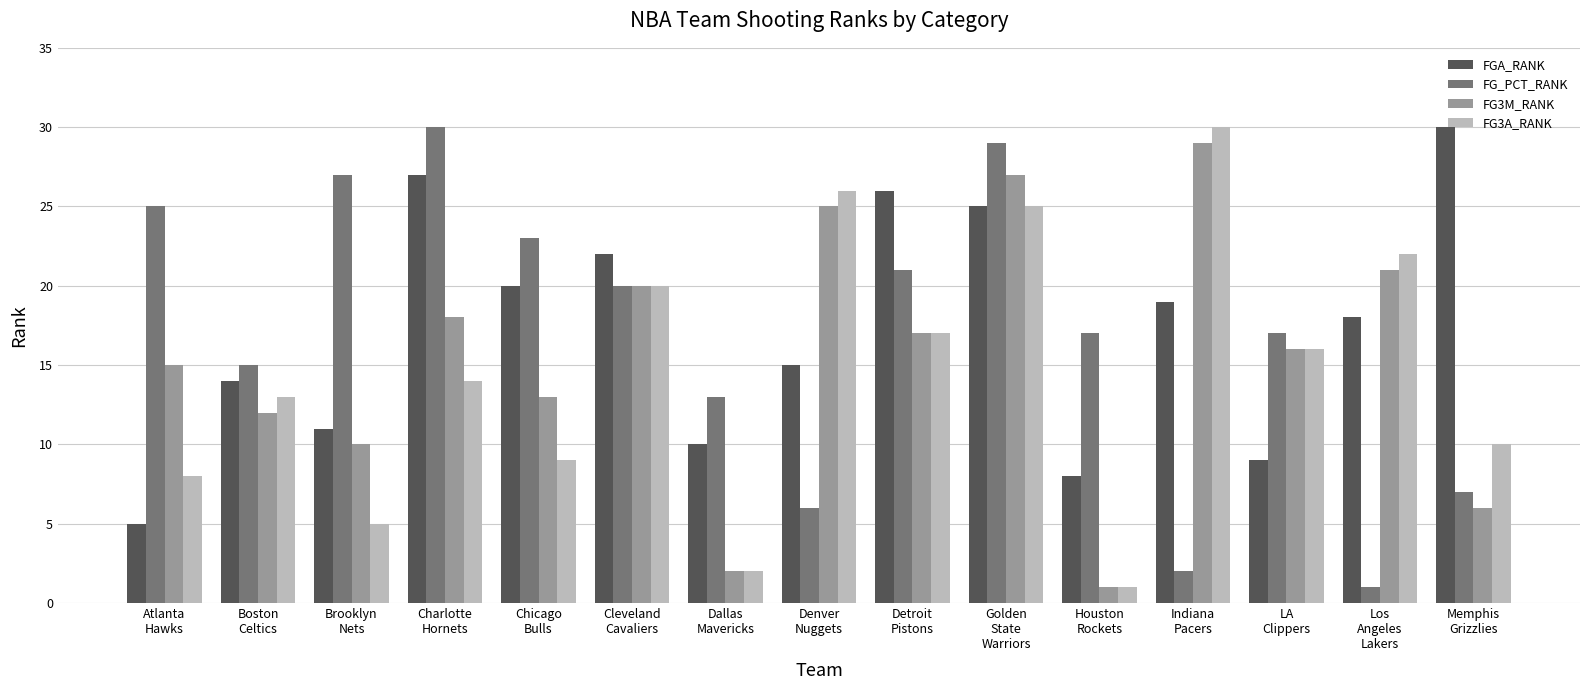

Reading right to left, transcribe all the data shown in this chart.

FGA_RANK: 30	18	9	19	8	25	26	15	10	22	20	27	11	14	5
FG_PCT_RANK: 7	1	17	2	17	29	21	6	13	20	23	30	27	15	25
FG3M_RANK: 6	21	16	29	1	27	17	25	2	20	13	18	10	12	15
FG3A_RANK: 10	22	16	30	1	25	17	26	2	20	9	14	5	13	8